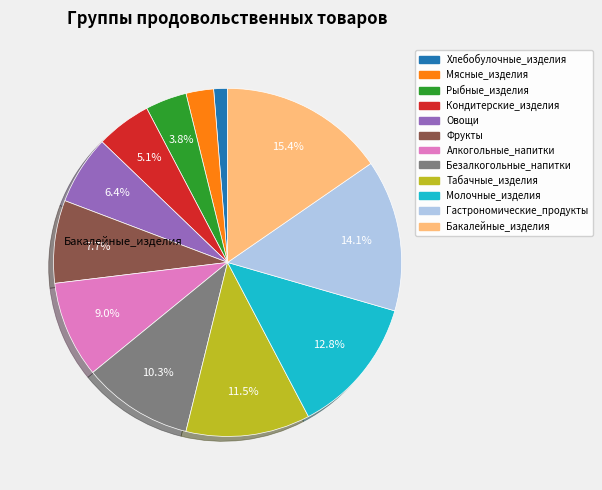

Is there a majority slice in this chart?

No